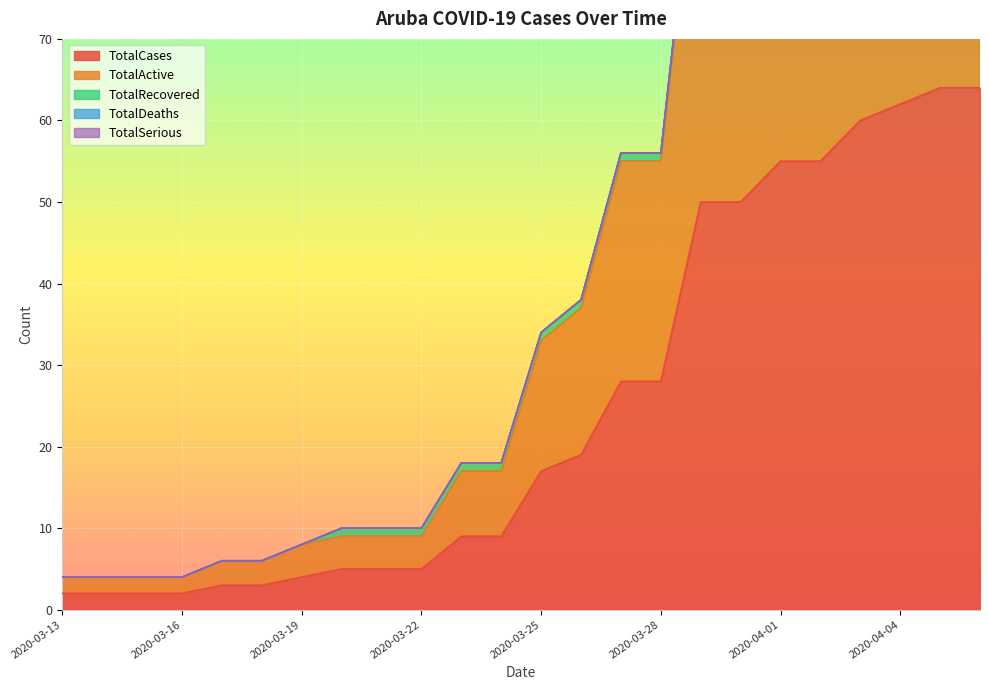

What is the total value across all series at 2020-03-17?

6